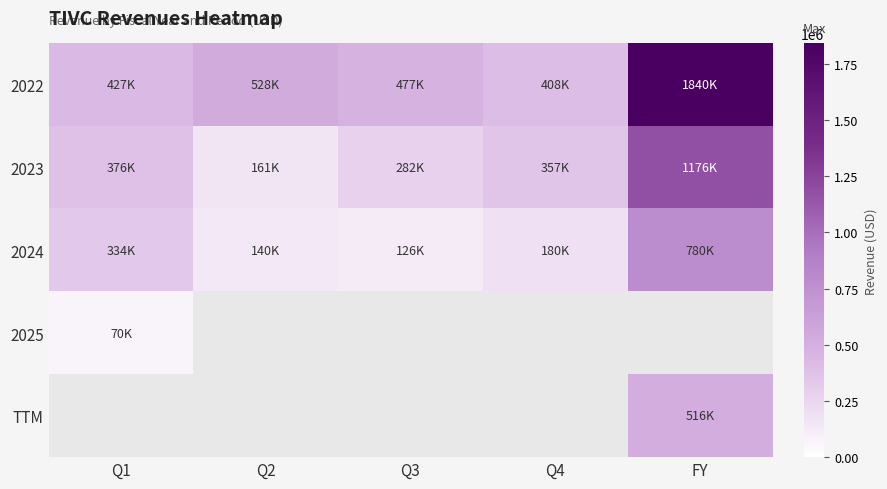

Where does the 2022 series first go above 477000?

Q2